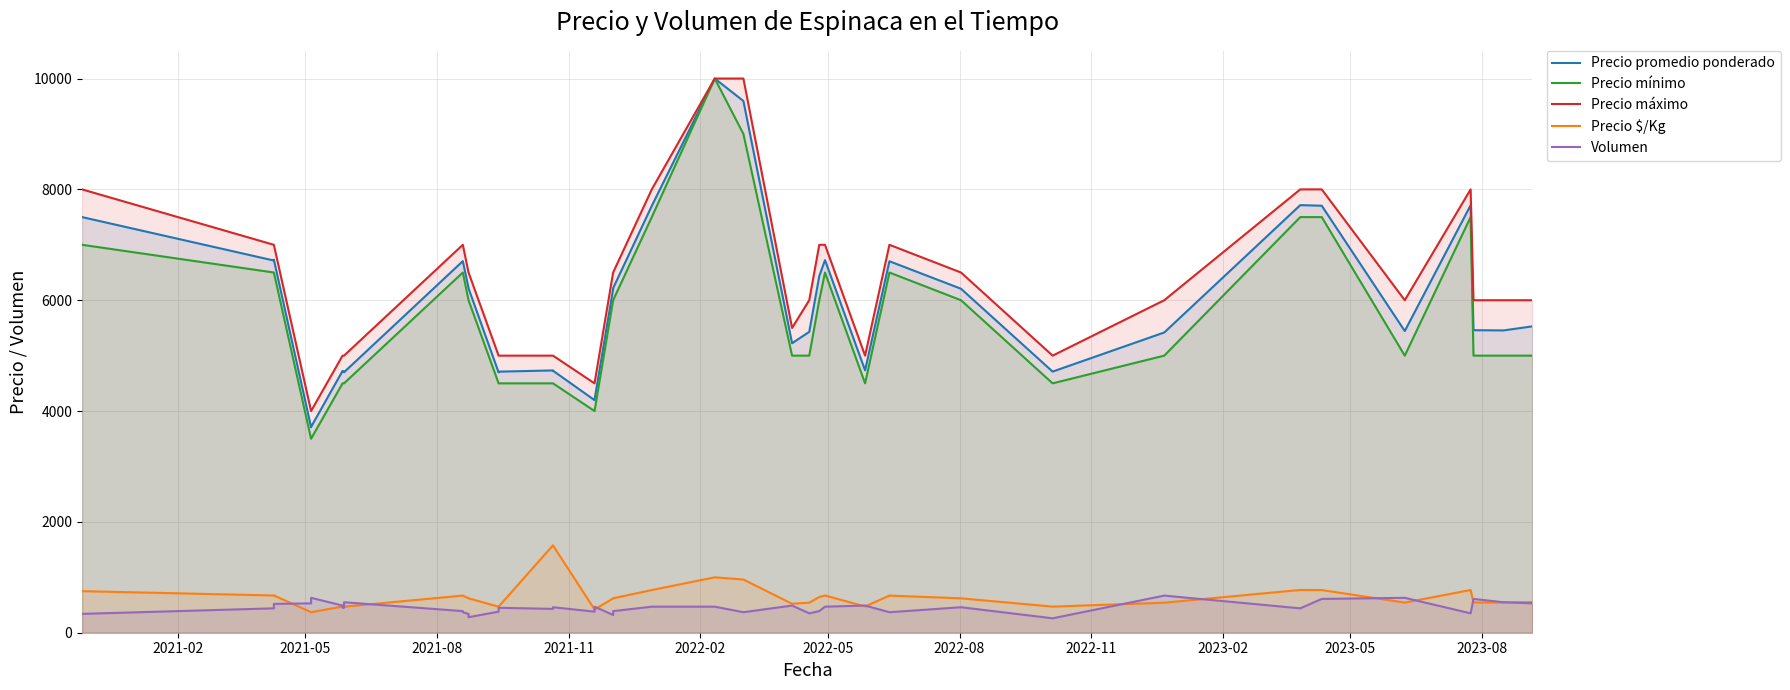

The value of Precio $/Kg at 25 is 197. True or false?

False